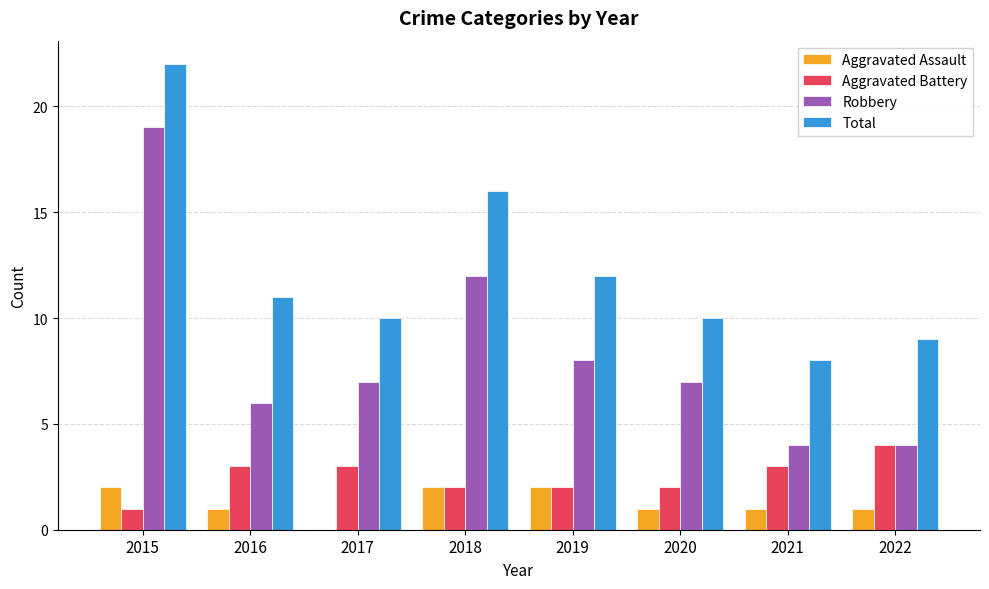

Is the value of Robbery at 2015 greater than the value of Aggravated Battery at 2021?

Yes